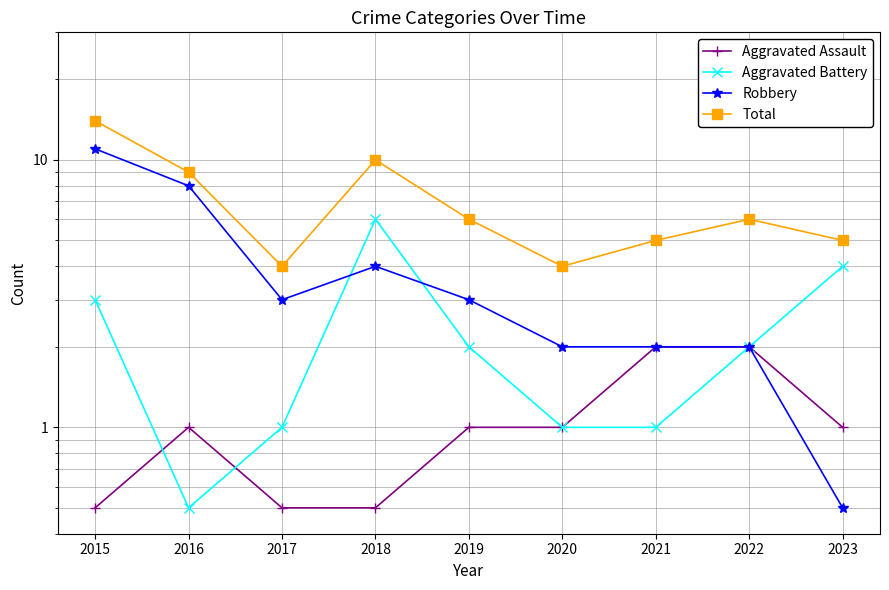

True or false: Total and Aggravated Battery intersect in this chart.

False